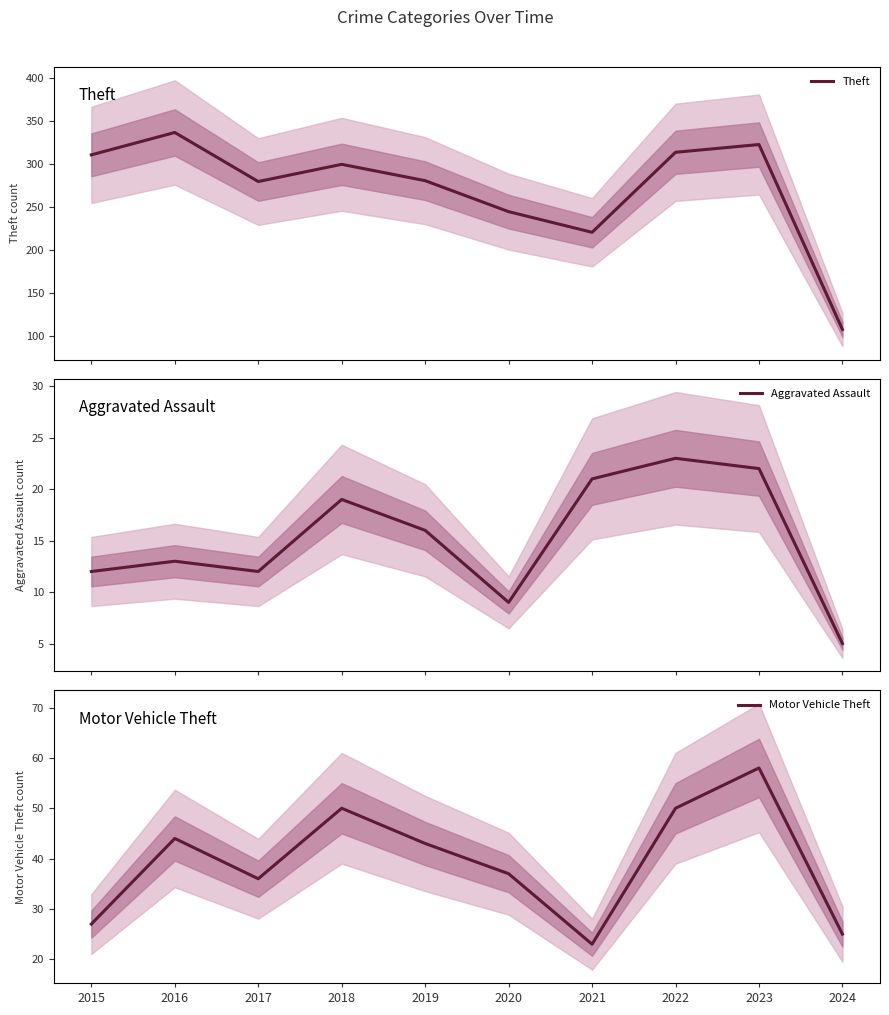

At how many categories does at least one series exceed 246?

7